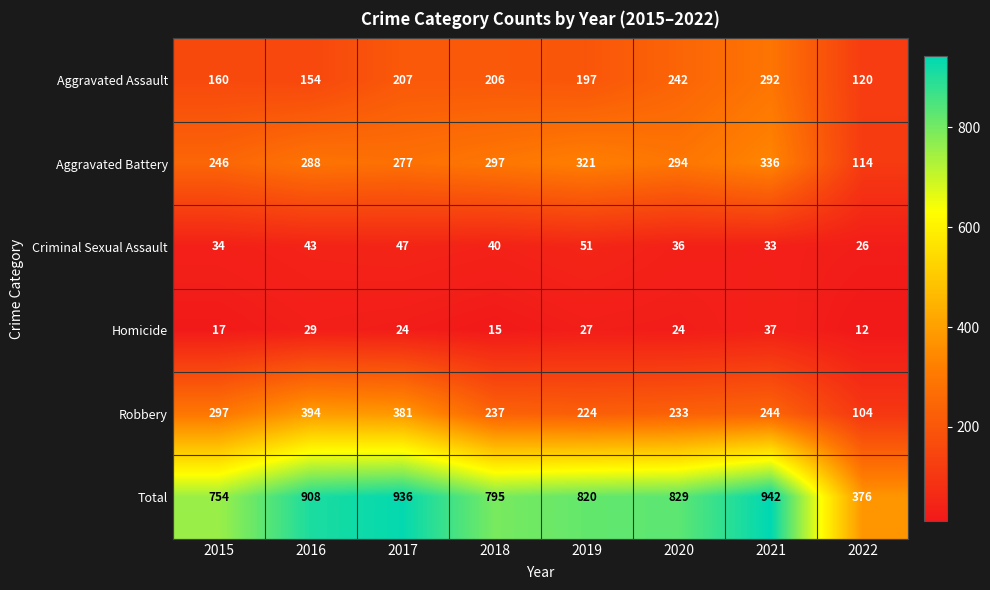

What is the difference between the maximum and minimum values in the Aggravated Assault series?

172